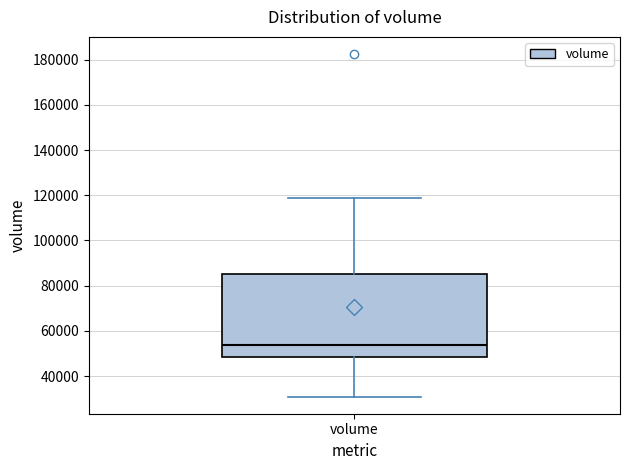

Transcribe this box plot: give where the median line is, the range the box spans, and where the two whiskers end, as read against the y-axis. The values are not printed on the chart, so give them approximately, as read against the axis.

median 54000, box 48000 to 86000, whiskers 30000 to 118000